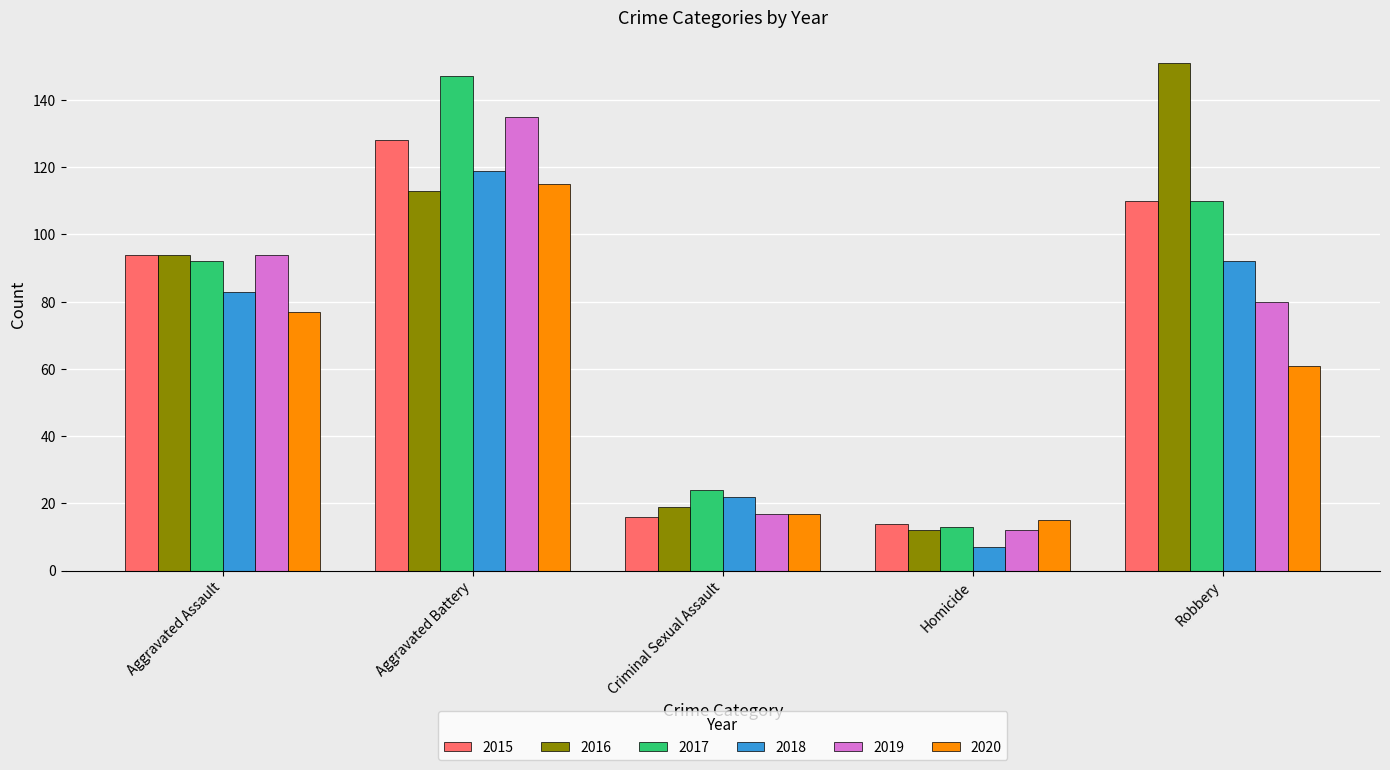

Which series has the largest range (max minus min)?

2016